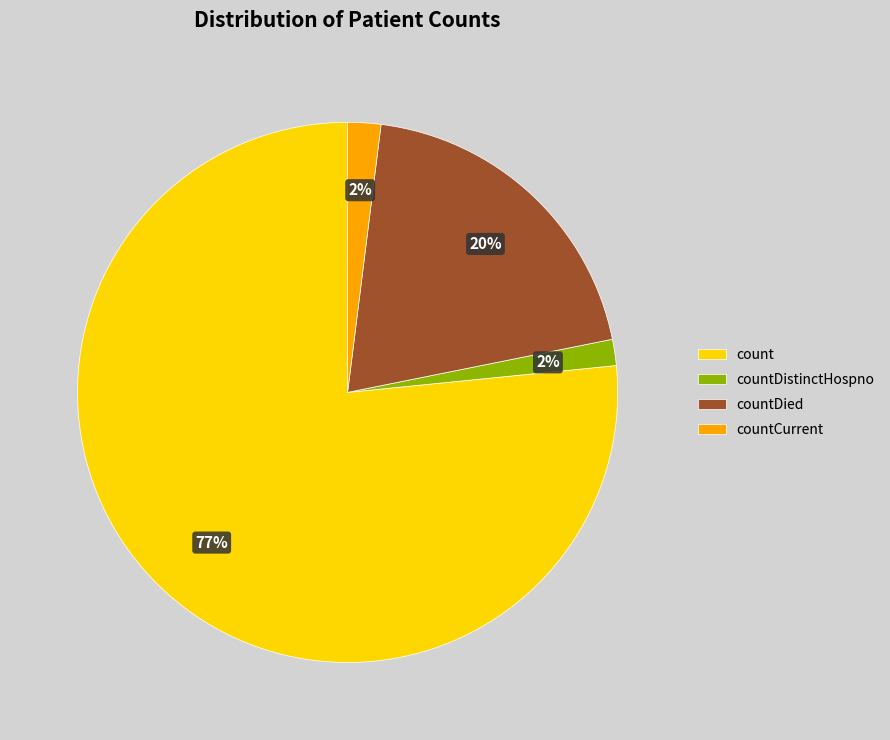

How many segments does this pie chart have?

4